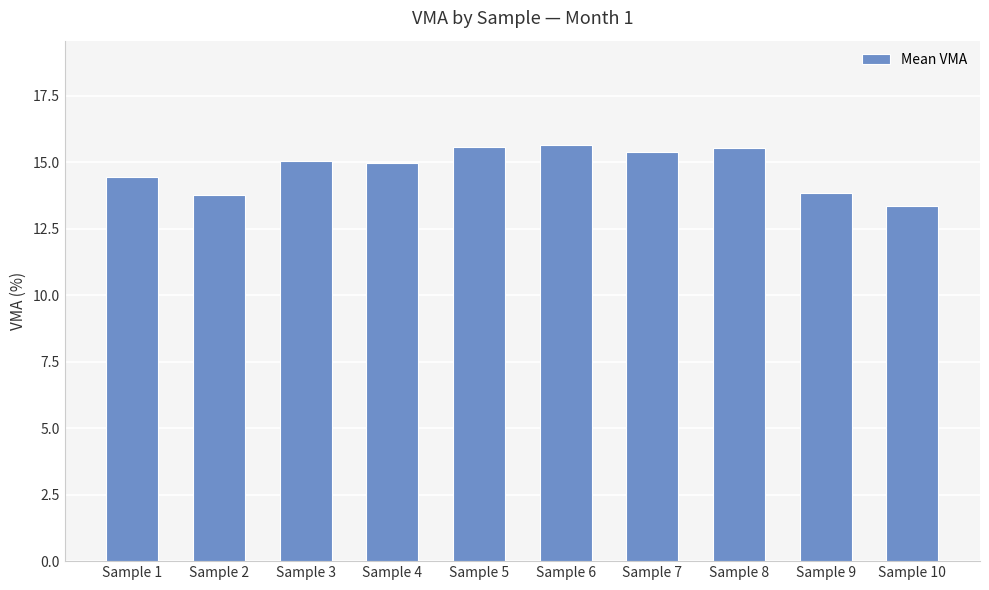

The chart shows a value of 9.3 at Sample 6. True or false?

False